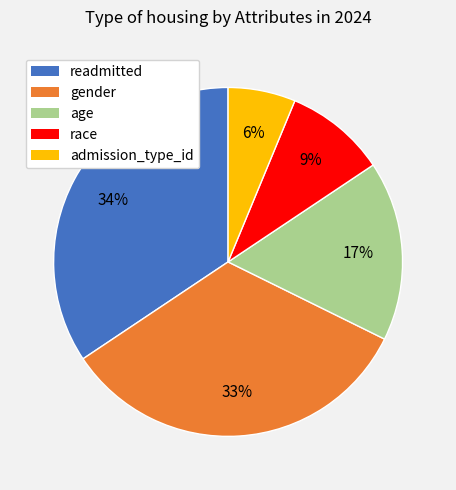

What is the ratio of the value at admission_type_id to the value at race?

0.7